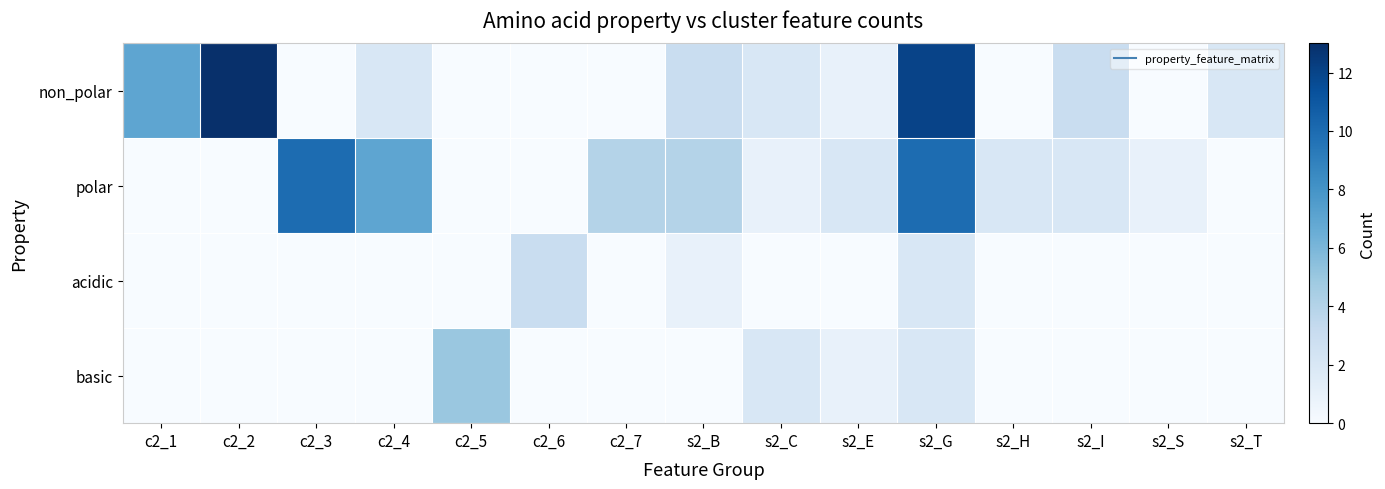

What is the spread (max minus min) of values at s2_T?

2